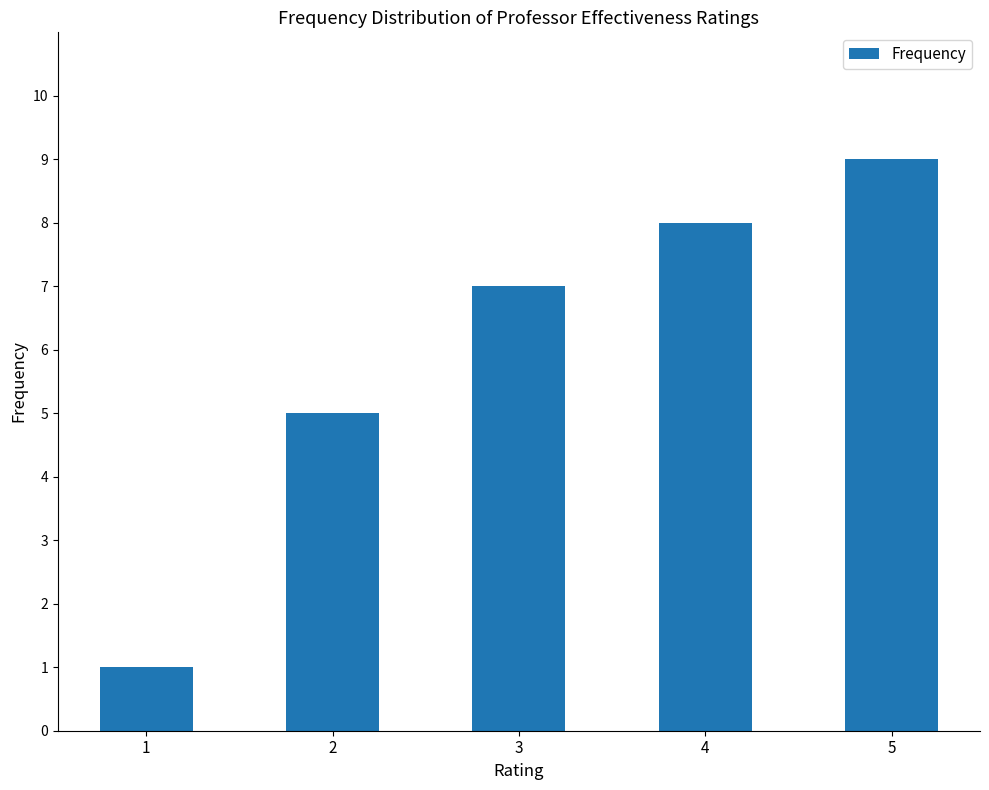

What is the average value?

6